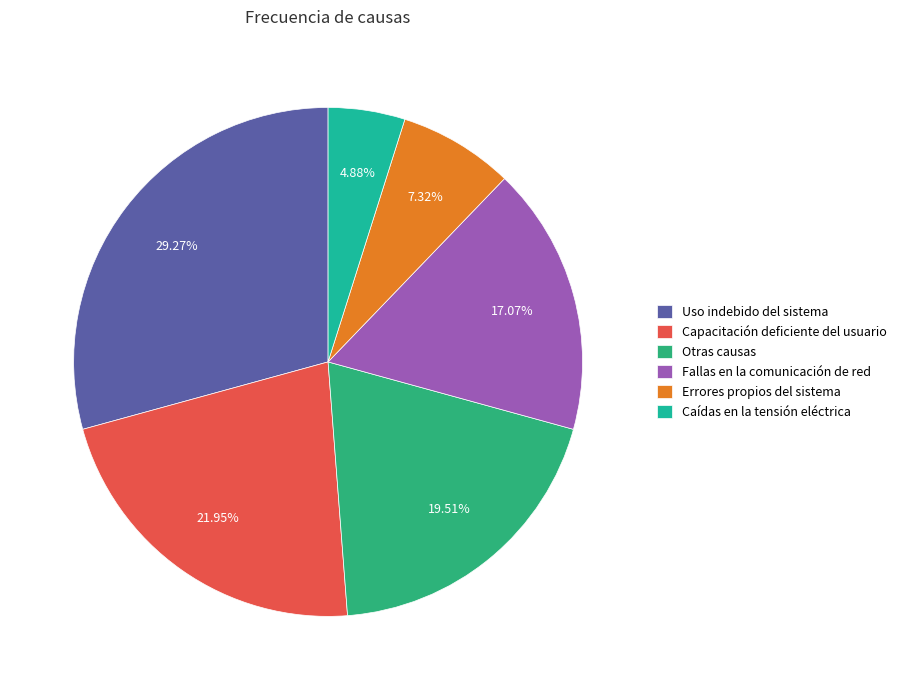

To the nearest percent, what is the difference between the largest and smallest slice percentages?

24%